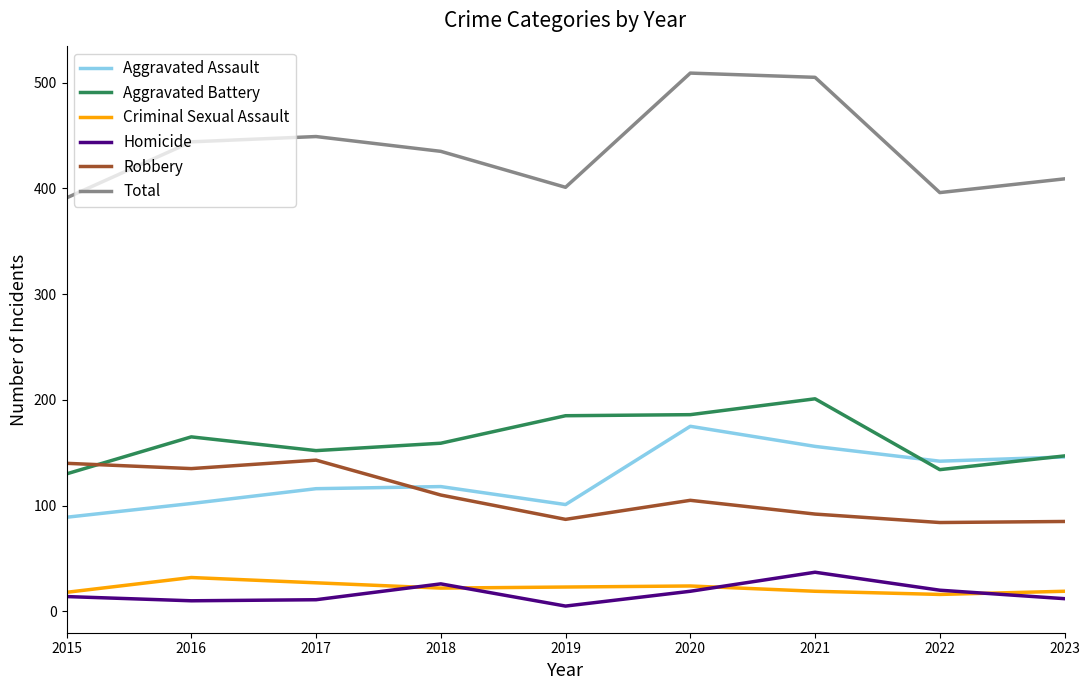

True or false: Homicide and Robbery cross at least once.

False